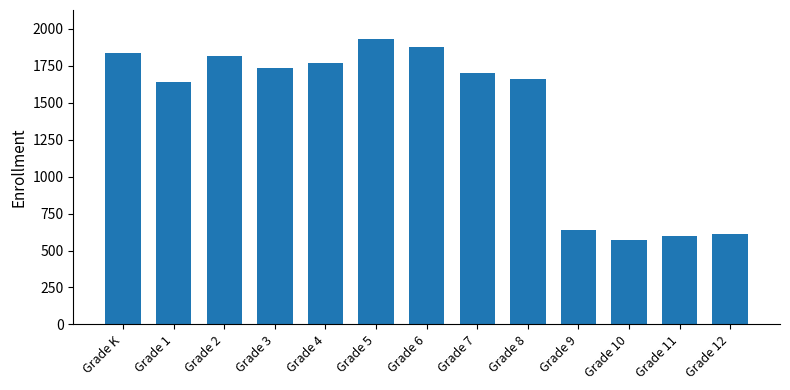

What is the change in value from Grade 5 to Grade 6?

-54